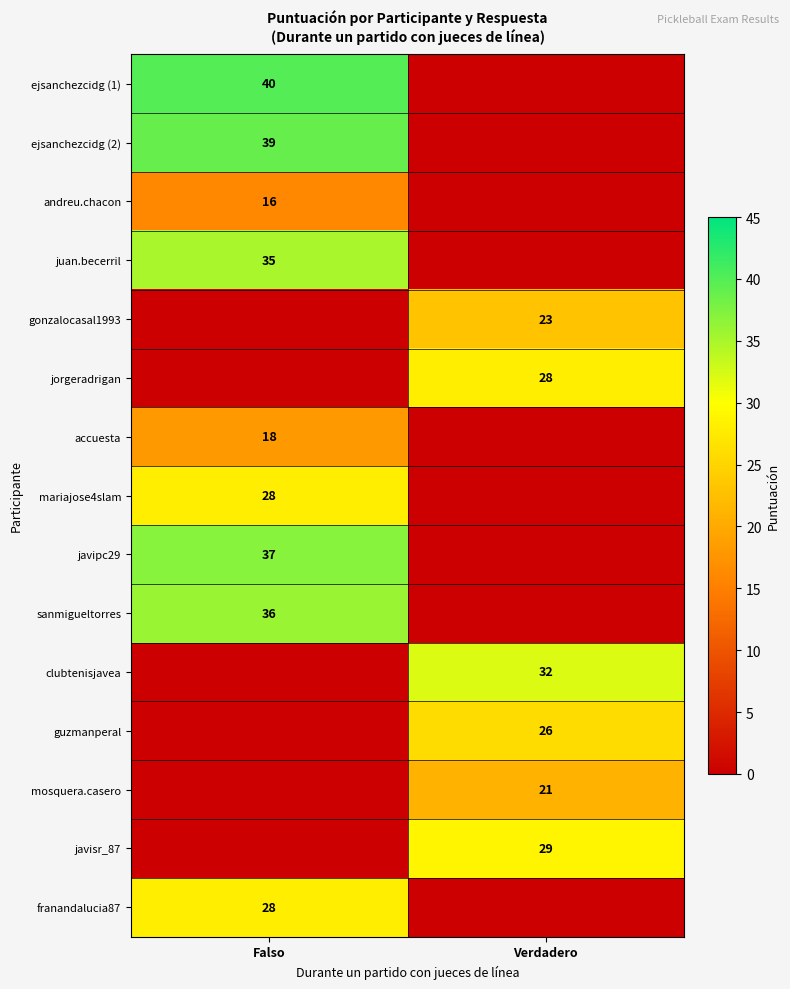

Is it true that mosquera.casero equals 21 at Verdadero?

True